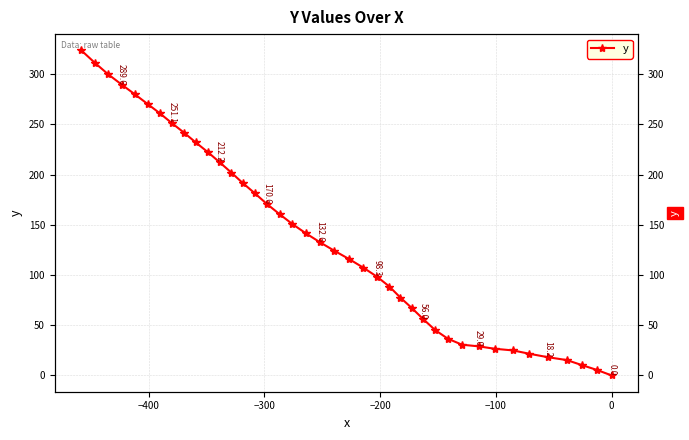

Reading left to right, what are all the values shown in this chart?

0.0	5.6	10.3	15.3	18.2	21.6	24.9	26.6	29.0	30.6	36.5	45.2	56.0	67.2	77.5	88.5	98.3	107.2	115.8	124.1	132.6	141.6	150.8	160.6	170.6	181.4	191.4	202.0	212.2	222.4	231.9	241.8	251.1	260.9	270.2	279.9	289.6	299.8	311.3	323.6